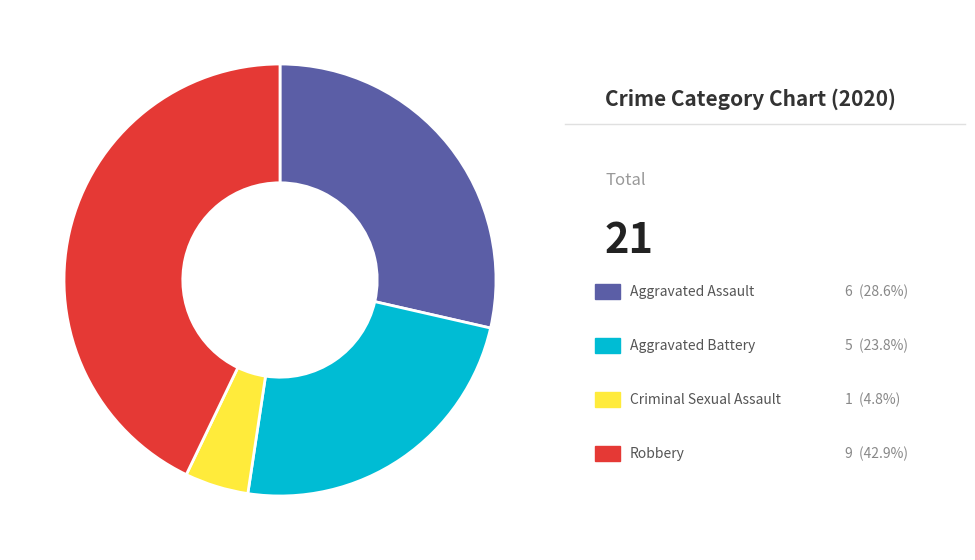

Count the number of slices in the pie.

4